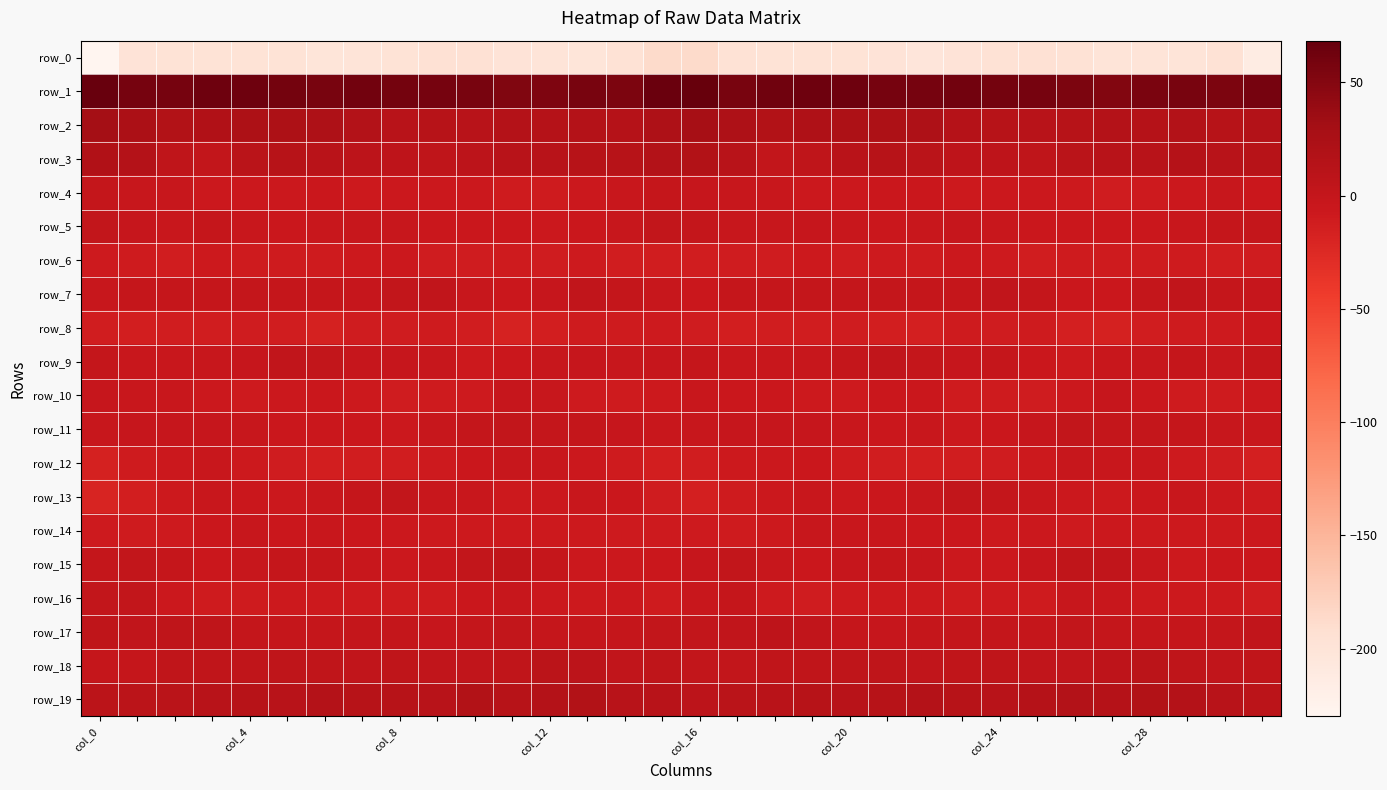

Reading right to left, list all the values displayed in this chart.

row_0: -213.8	-196.5	-200.3	-200.5	-199.6	-196.9	-195.2	-196.7	-198.9	-202.2	-198.8	-198.0	-197.8	-198.3	-196.5	-187.4	-187.3	-197.2	-201.3	-199.8	-199.4	-195.4	-195.5	-197.6	-200.3	-201.5	-198.0	-198.1	-197.8	-198.4	-198.6	-229.9
row_1: 58.0	54.5	56.9	56.2	51.8	55.0	58.3	59.6	60.9	58.8	58.2	63.3	63.1	61.5	57.5	68.4	65.3	55.1	57.5	54.0	52.2	56.9	58.9	59.6	61.2	57.3	60.2	63.7	62.8	58.9	58.2	66.2
row_2: 16.2	13.5	16.4	14.4	15.6	13.6	12.1	13.2	13.8	20.8	22.0	22.6	20.2	17.4	21.2	27.7	21.6	14.8	15.7	14.5	15.8	12.2	12.9	12.5	17.0	21.2	22.5	22.2	18.4	17.6	23.8	30.8
row_3: 12.6	12.3	14.3	11.9	12.1	9.2	5.5	5.7	6.7	10.0	12.5	11.3	4.6	1.2	12.4	17.9	16.1	13.3	13.6	11.7	12.0	7.2	5.2	6.0	7.6	11.0	12.9	9.2	1.8	4.4	15.9	19.1
row_4: -5.6	-3.6	-6.2	-9.2	-11.5	-7.4	-6.4	-6.2	-7.6	-5.8	-6.1	-7.1	-7.0	-4.1	-3.3	-1.7	-1.3	-4.4	-7.2	-10.4	-10.3	-6.7	-6.2	-6.9	-7.4	-5.5	-6.4	-7.2	-6.4	-3.4	-2.9	0.4
row_5: 0.4	-1.2	-4.8	-6.1	-5.8	-5.5	-5.9	-4.2	-2.2	-4.3	-5.7	-4.6	-2.0	-2.8	-3.1	0.7	1.4	-2.8	-5.5	-6.2	-5.7	-5.6	-5.7	-2.7	-2.8	-4.9	-5.6	-4.0	-1.3	-4.2	-1.5	1.1
row_6: -11.9	-13.0	-10.3	-10.4	-10.5	-10.4	-12.3	-8.7	-7.3	-10.0	-9.2	-11.2	-8.4	-11.0	-11.6	-12.1	-12.9	-12.7	-9.2	-11.5	-9.8	-11.5	-11.1	-7.3	-8.3	-9.8	-10.0	-10.6	-8.1	-12.3	-10.5	-9.2
row_7: -1.5	-0.5	2.7	0.6	-5.1	-5.5	0.8	3.1	-0.6	-1.2	0.1	0.1	-0.2	-1.4	-0.3	-5.1	-3.6	0.6	2.9	-1.8	-6.1	-3.4	3.0	1.7	-1.5	-0.4	-0.3	0.6	-1.1	-0.8	-0.8	-3.2
row_8: -5.8	-9.1	-9.7	-12.1	-16.4	-14.3	-10.4	-11.7	-10.1	-15.0	-13.7	-11.5	-12.2	-12.9	-13.5	-11.8	-9.0	-10.0	-10.0	-13.9	-16.7	-12.2	-10.4	-11.2	-11.6	-15.5	-12.4	-11.8	-12.4	-12.8	-13.6	-12.1
row_9: 0.7	-3.2	-1.4	-2.7	-4.3	-7.4	-6.0	-1.5	-2.4	0.7	2.7	0.0	-3.7	-3.9	-4.8	-0.5	-1.8	-3.0	-1.6	-3.3	-5.5	-7.9	-3.0	-1.8	-1.9	1.7	2.7	-2.4	-3.1	-4.3	-4.2	-0.1
row_10: -7.2	-10.1	-10.3	-5.6	-2.0	-6.6	-10.9	-10.2	-9.7	-5.9	-5.8	-8.9	-8.4	-5.3	-5.2	-4.7	-8.3	-10.7	-9.1	-3.6	-2.6	-9.2	-10.0	-10.8	-8.3	-5.2	-6.9	-9.4	-7.2	-4.5	-4.9	-2.5
row_11: -4.9	-2.7	-0.3	0.8	0.6	1.3	-1.9	-6.0	-6.6	-4.6	-5.8	-4.0	-2.4	-2.3	-1.9	-3.3	-4.7	-1.8	0.6	0.2	1.5	0.0	-3.0	-7.2	-5.4	-5.3	-5.3	-3.2	-2.4	-2.2	-1.6	-3.7
row_12: -14.8	-11.4	-8.9	-4.4	-3.8	-3.7	-8.4	-11.3	-12.5	-13.5	-12.4	-9.9	-5.0	-6.3	-8.3	-12.4	-13.9	-10.5	-7.1	-4.2	-3.3	-5.3	-9.6	-12.2	-12.3	-14.0	-11.3	-7.9	-4.6	-6.9	-9.9	-15.6
row_13: -8.7	-7.1	-4.0	-5.8	-7.5	-6.3	-4.2	-0.3	0.9	-3.2	-5.3	-6.5	-3.9	-6.9	-10.4	-14.6	-10.9	-5.7	-4.5	-6.3	-8.3	-4.6	-3.9	1.5	-0.7	-3.8	-6.3	-5.4	-4.7	-7.3	-14.0	-19.7
row_14: -6.9	-8.4	-8.0	-8.0	-6.7	-8.5	-7.3	-7.7	-5.9	-5.1	-4.7	-4.0	-3.8	-8.3	-10.1	-9.0	-8.7	-8.5	-8.1	-7.4	-7.8	-7.8	-7.7	-6.8	-5.4	-4.5	-5.3	-3.0	-5.4	-9.4	-10.6	-9.5
row_15: -5.0	-6.1	-7.6	-3.2	3.1	3.6	-2.6	-6.4	-6.3	-1.7	-1.1	-1.8	-6.0	-2.8	1.0	-1.7	-5.6	-6.6	-7.2	-0.4	4.3	1.6	-4.7	-7.3	-4.4	-1.1	-1.3	-3.5	-5.4	-0.7	1.4	-0.0
row_16: -11.1	-8.1	-8.0	-7.4	-4.2	-3.7	-9.8	-9.3	-9.7	-7.4	-7.4	-9.5	-11.1	-8.9	-1.4	-4.9	-10.0	-7.2	-8.2	-6.6	-2.7	-6.0	-10.5	-9.8	-8.7	-7.3	-7.7	-10.5	-10.5	-6.2	1.1	1.3
row_17: 2.0	0.1	-1.1	-0.5	-0.0	1.0	-1.4	0.1	0.1	-0.4	-1.6	-0.5	2.9	5.9	2.9	1.8	1.6	-0.7	-0.4	-1.0	1.2	0.2	-1.7	0.5	0.1	-1.3	-1.0	0.2	4.8	5.0	2.8	5.5
row_18: 4.1	3.0	4.9	8.8	6.1	2.2	2.9	4.9	3.8	3.1	5.0	4.9	3.5	4.1	1.0	1.0	4.8	3.0	7.2	8.3	4.1	2.4	3.2	5.2	2.7	3.9	5.2	4.3	3.4	4.1	-1.0	-1.1
row_19: 8.1	11.4	16.0	17.5	13.8	16.3	14.7	11.4	13.6	14.9	13.3	12.3	12.6	10.4	9.2	7.8	11.7	12.4	17.9	15.9	13.5	17.4	12.2	12.6	13.6	15.0	12.3	12.7	12.1	10.1	8.3	7.9